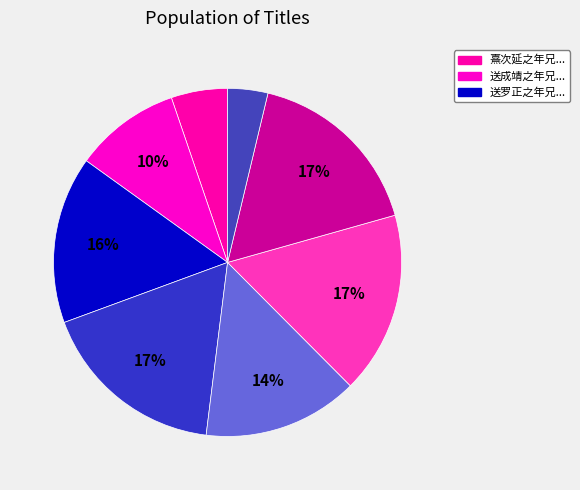

How many slices are in this pie chart?

8